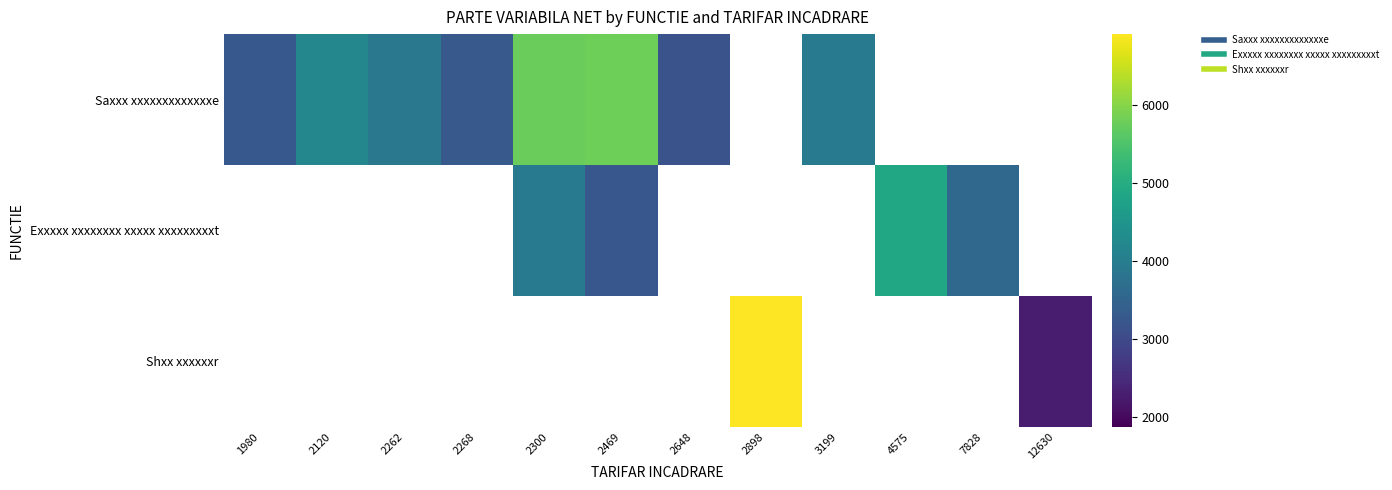

How many values in Shxx xxxxxxr are above zero?

2